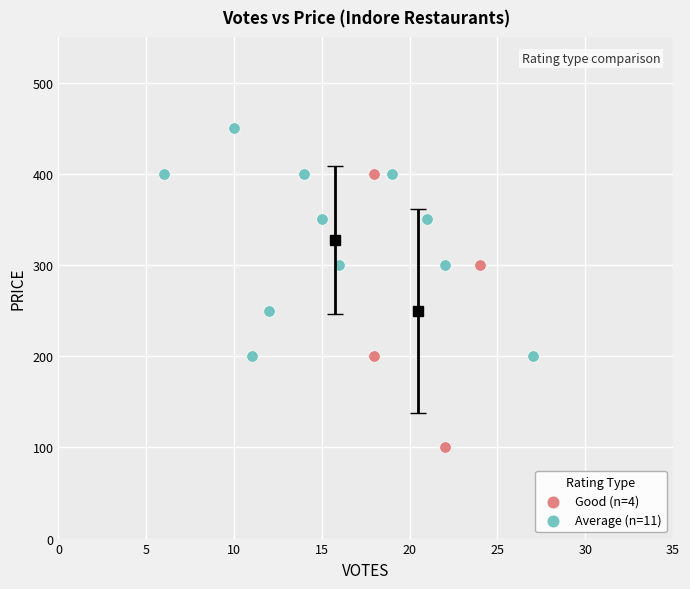

Which series has the widest spread of Y values?

Good (n=4)